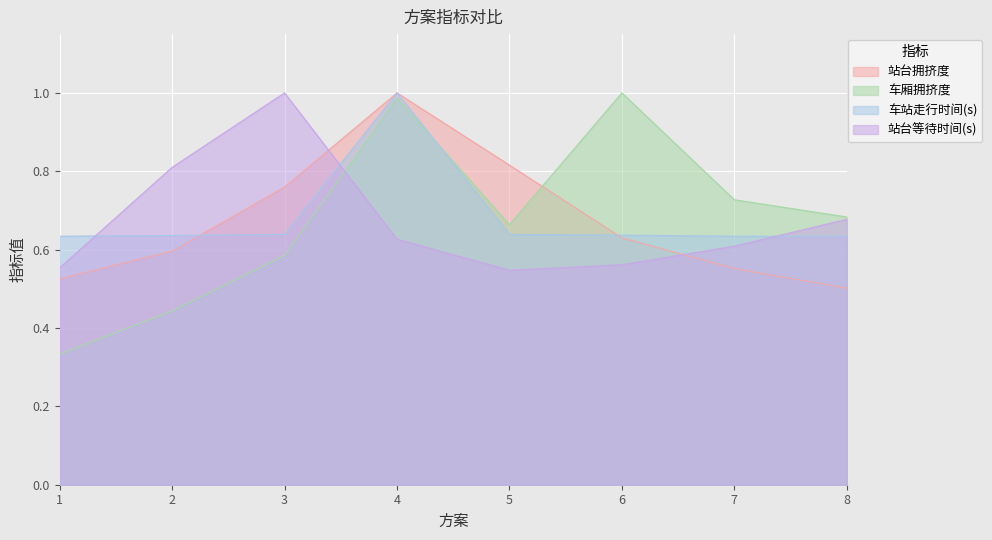

How many interior local valleys does the 车厢拥挤度 series have?

1